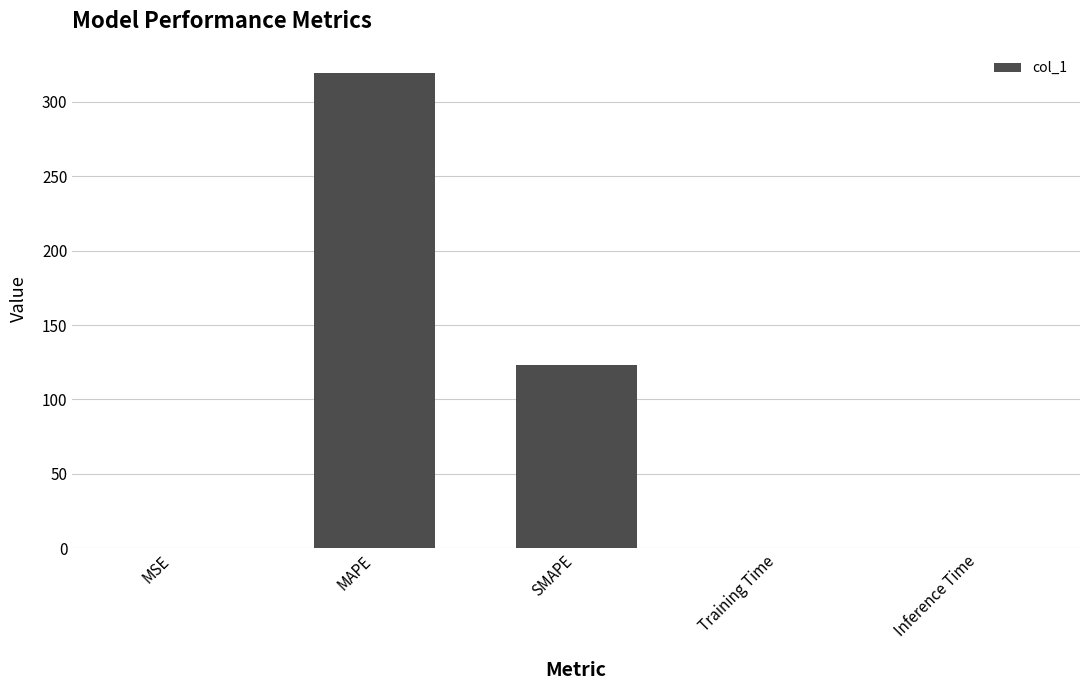

What is the sum of all values?

442.7